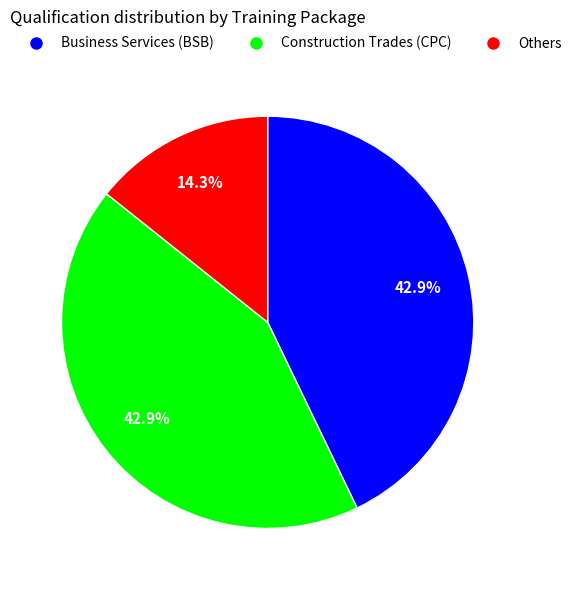

Does any single category account for the majority?

No